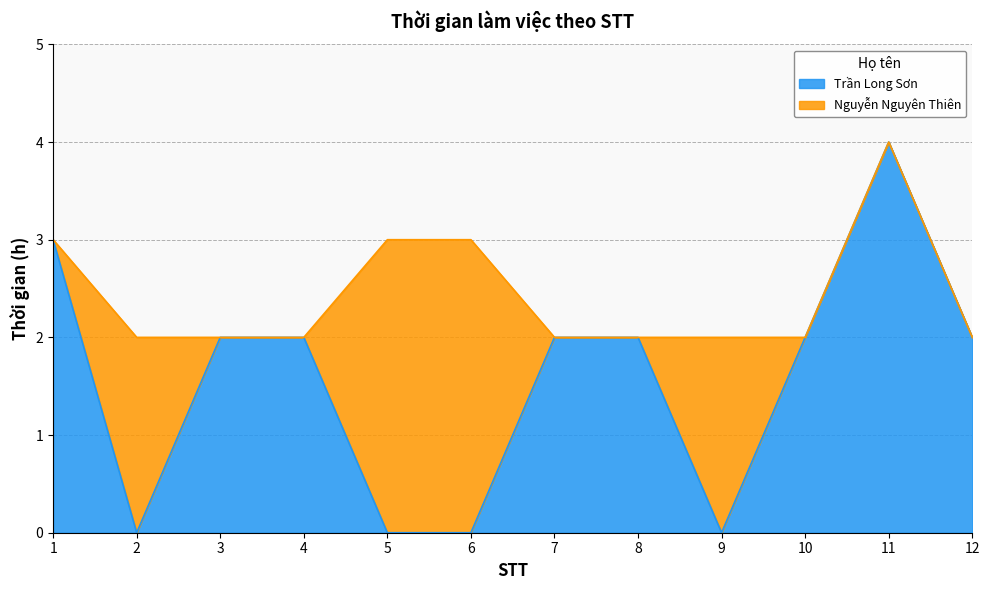

What is the value of the 8th point from the left?

2